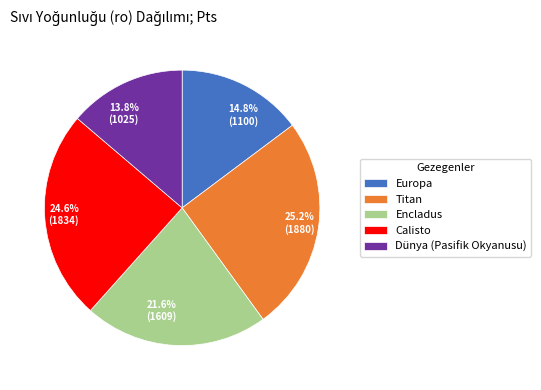

Rank the categories by value from lowest to highest.

Dünya (Pasifik Okyanusu), Europa, Encladus, Calisto, Titan